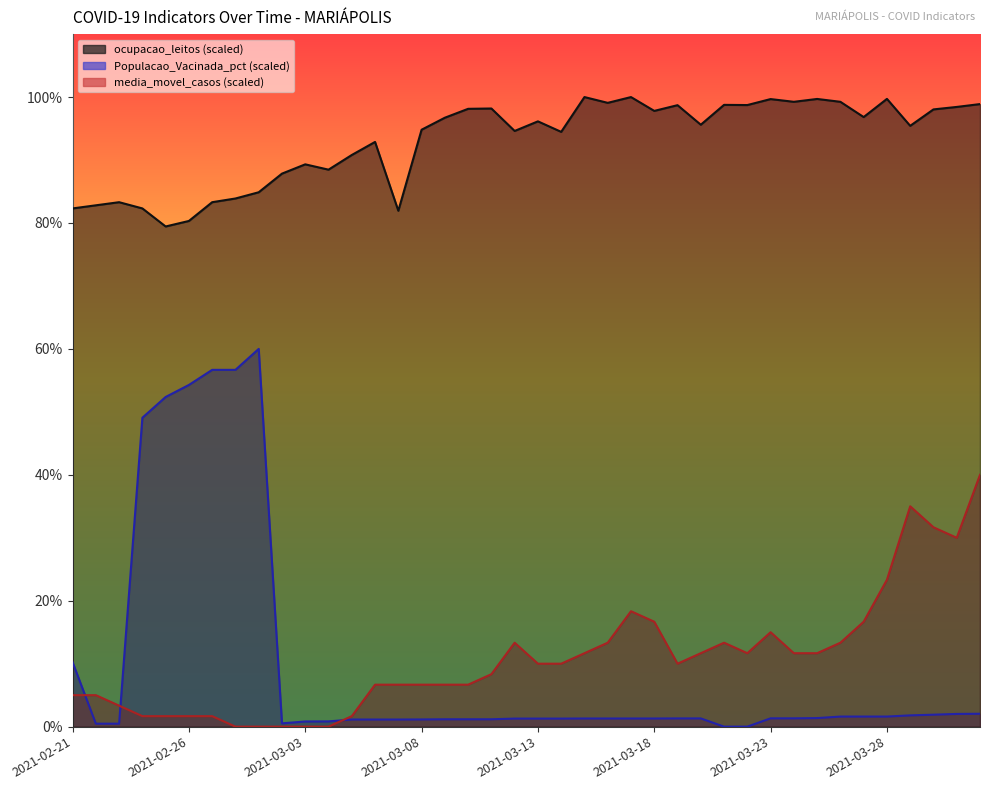

Rank the series by their maximum value, from lowest to highest.

media_movel_casos, Populacao_Vacinada_pct, ocupacao_leitos